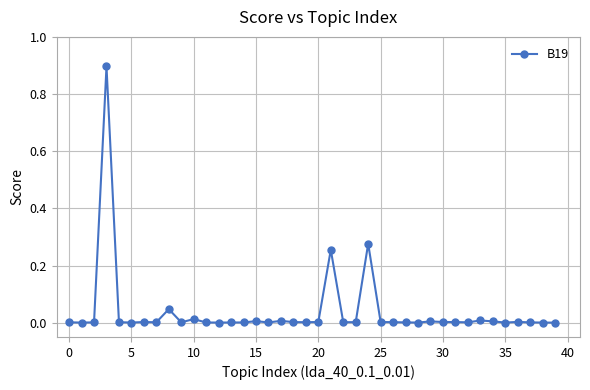

What is the difference between the maximum and minimum values?

0.9